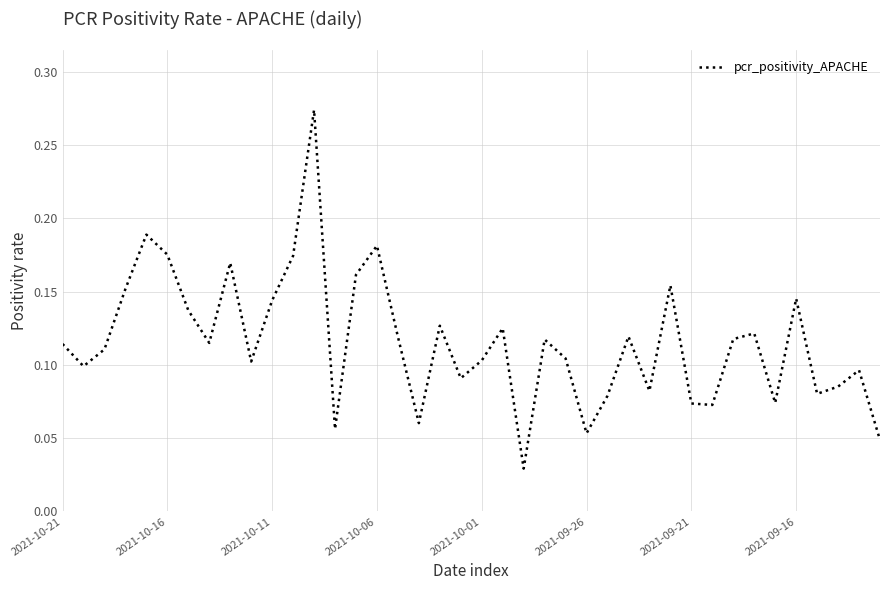

The value at 2021-10-21 is 0.2. True or false?

False